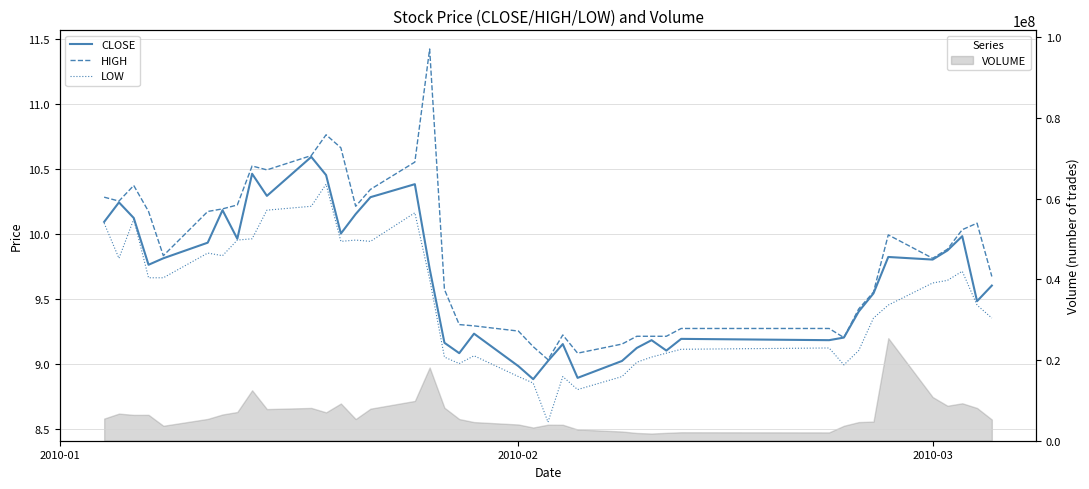

What is the maximum value for VOLUME?

25435365